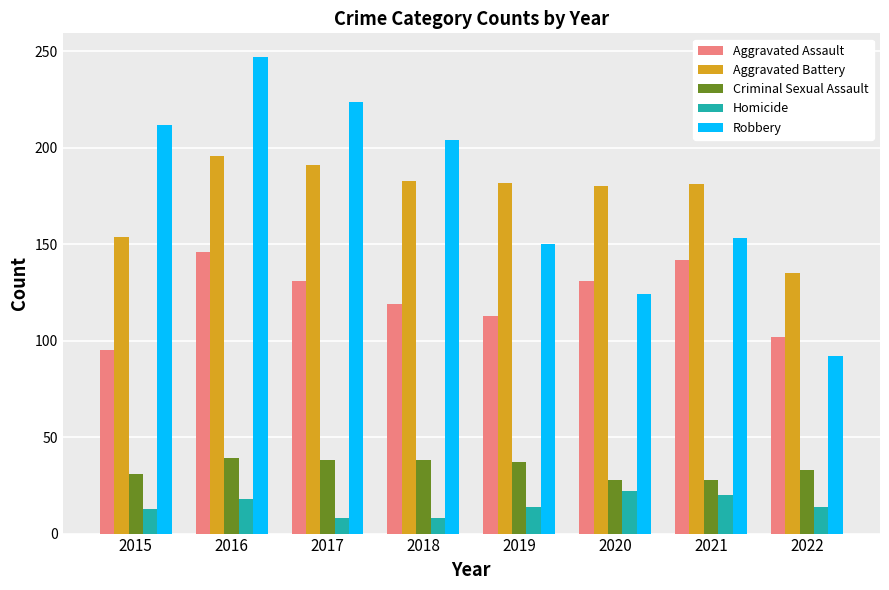

Where does the Aggravated Battery series first go above 182?

2016